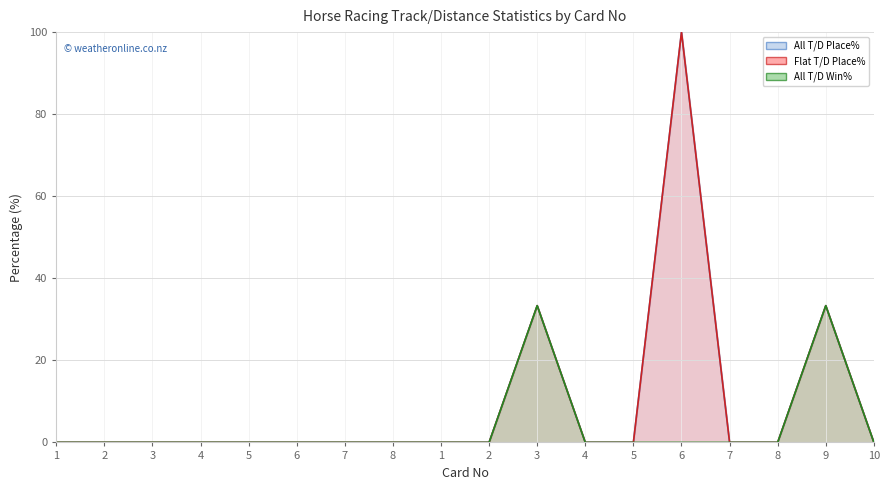

Reading left to right, what are all the values shown in this chart?

All T/D Place%: 1=0.0	2=0.0	3=0.0	4=0.0	5=0.0	6=0.0	7=0.0	8=0.0	1=0.0	2=0.0	3=33.3	4=0.0	5=0.0	6=100.0	7=0.0	8=0.0	9=33.3	10=0.0
Flat T/D Place%: 1=0.0	2=0.0	3=0.0	4=0.0	5=0.0	6=0.0	7=0.0	8=0.0	1=0.0	2=0.0	3=33.3	4=0.0	5=0.0	6=100.0	7=0.0	8=0.0	9=33.3	10=0.0
All T/D Win%: 1=0.0	2=0.0	3=0.0	4=0.0	5=0.0	6=0.0	7=0.0	8=0.0	1=0.0	2=0.0	3=33.3	4=0.0	5=0.0	6=0.0	7=0.0	8=0.0	9=33.3	10=0.0